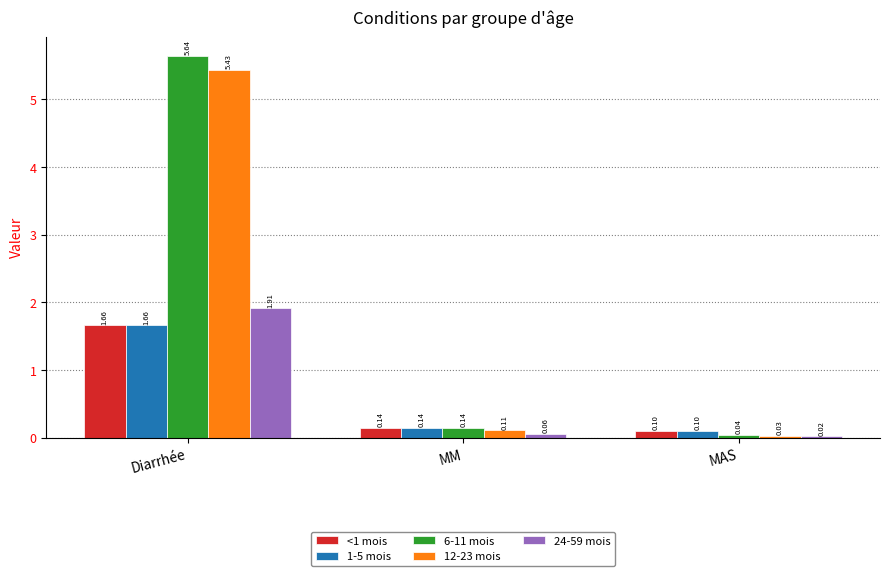

What is the spread (max minus min) of values at Diarrhée?

4.0